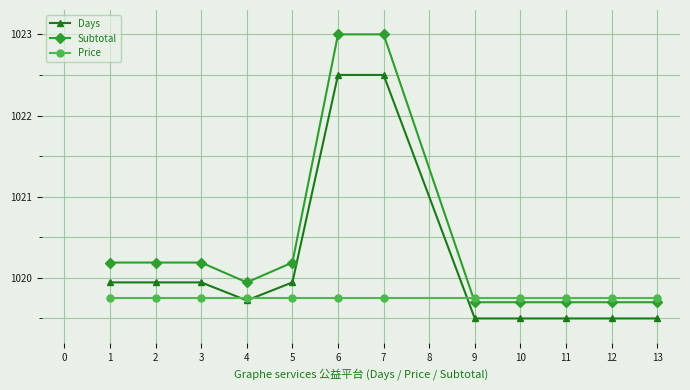

What is the value of the Subtotal point at the 10th from the left?

1019.7